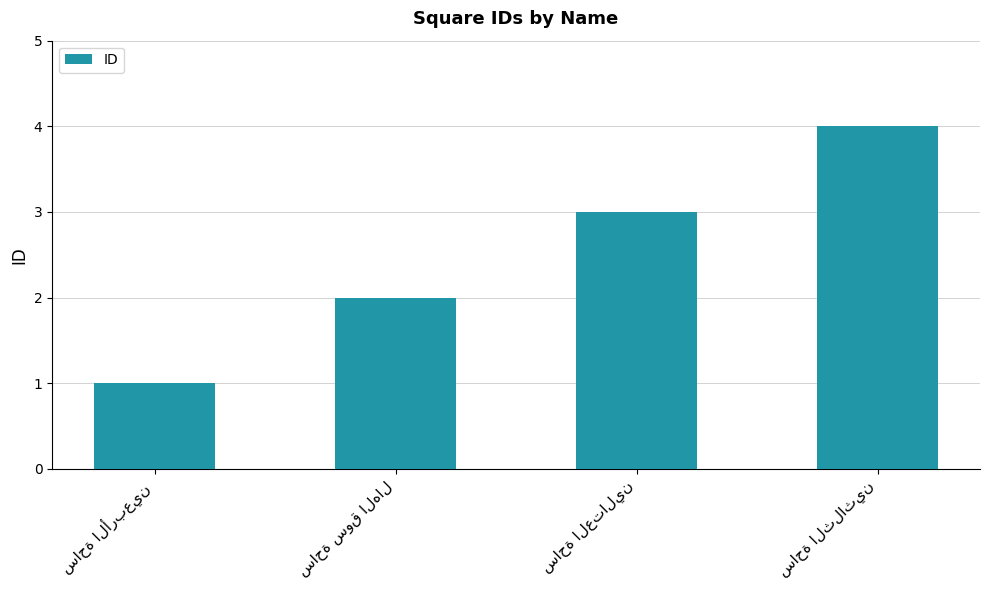

What is the greatest value displayed?

4